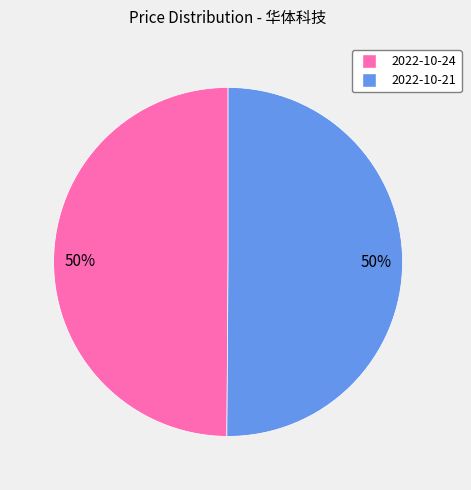

To the nearest percent, what is the average slice percentage?

50%